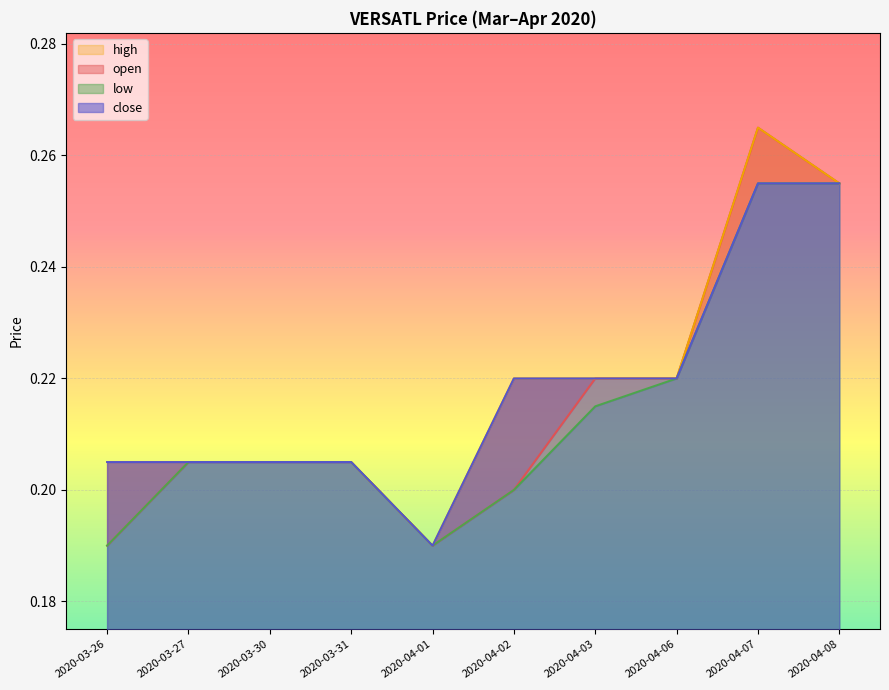

At how many categories does at least one series exceed 0?

10